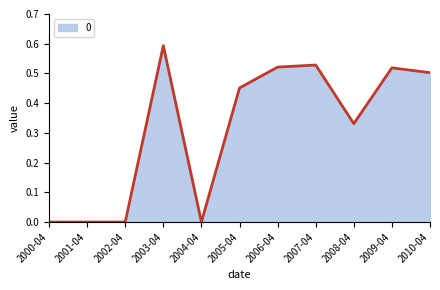

What is the greatest value displayed?

0.6